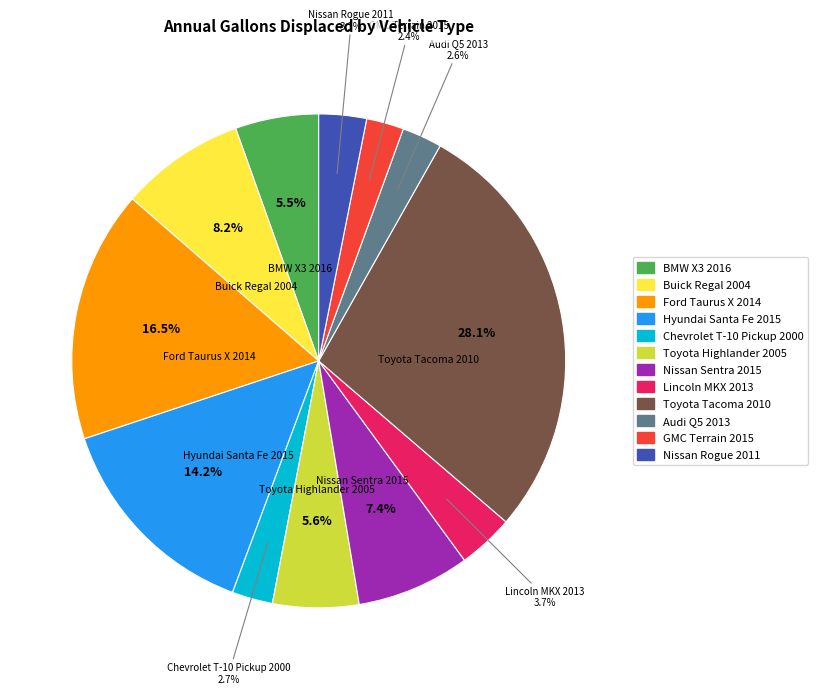

To the nearest percent, what percentage of the pie is GMC Terrain 2015?

2%